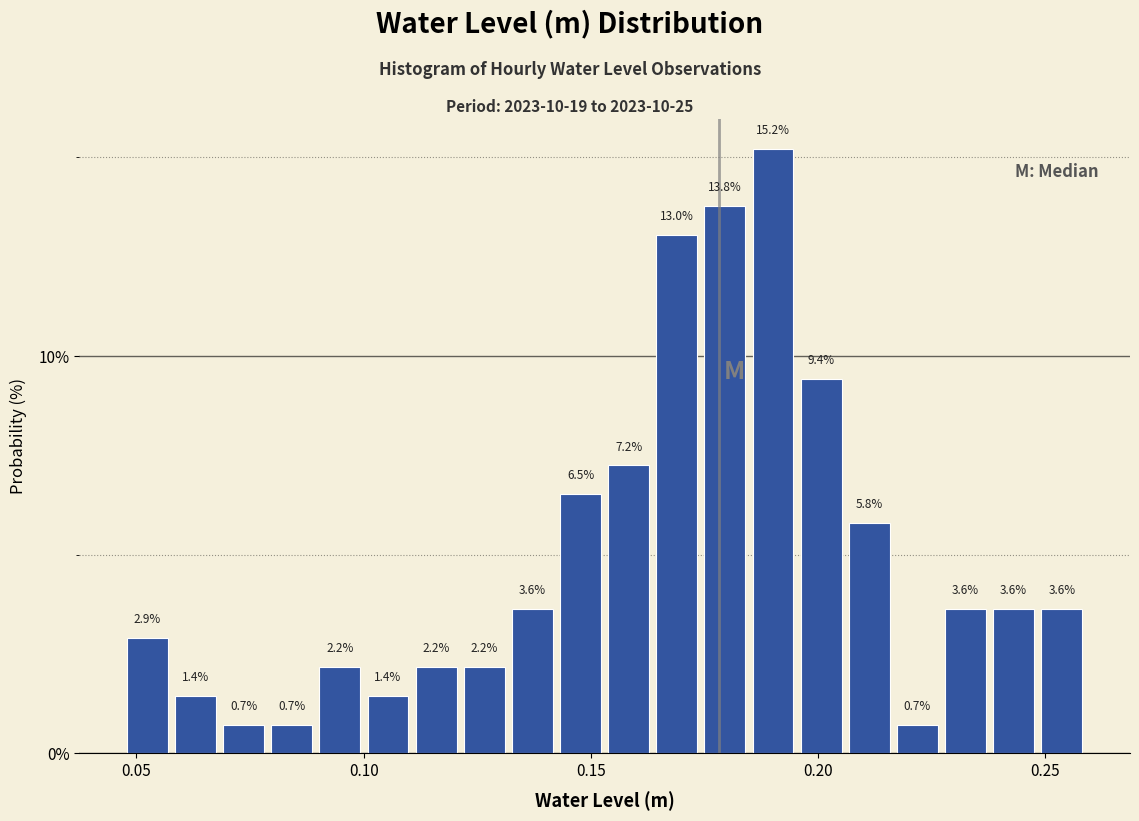

Around what value on the x-axis is the tallest bar? Give the approximate position of its centre, as read against the axis.

0.190